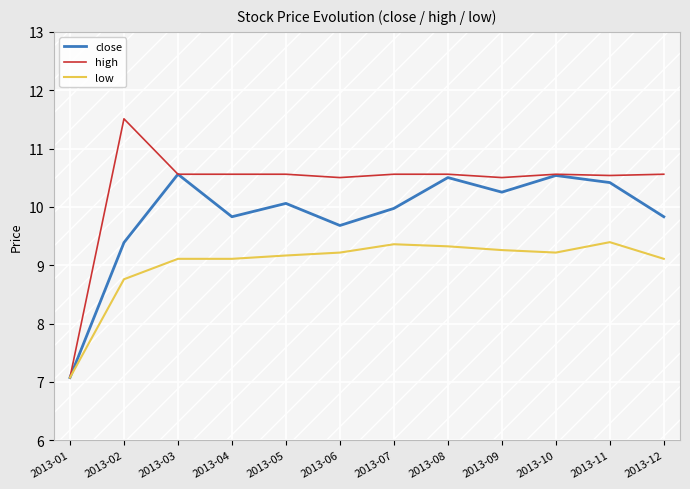

What is the approximate value of low at 2013-03?

9.1